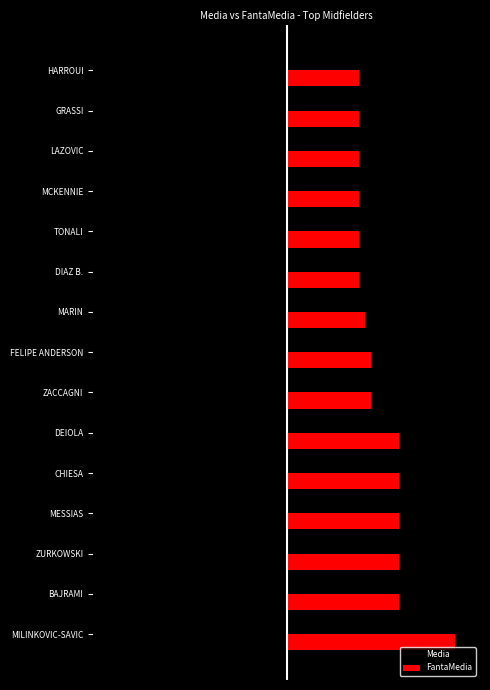

What are all the series names shown in the legend?

Media, FantaMedia